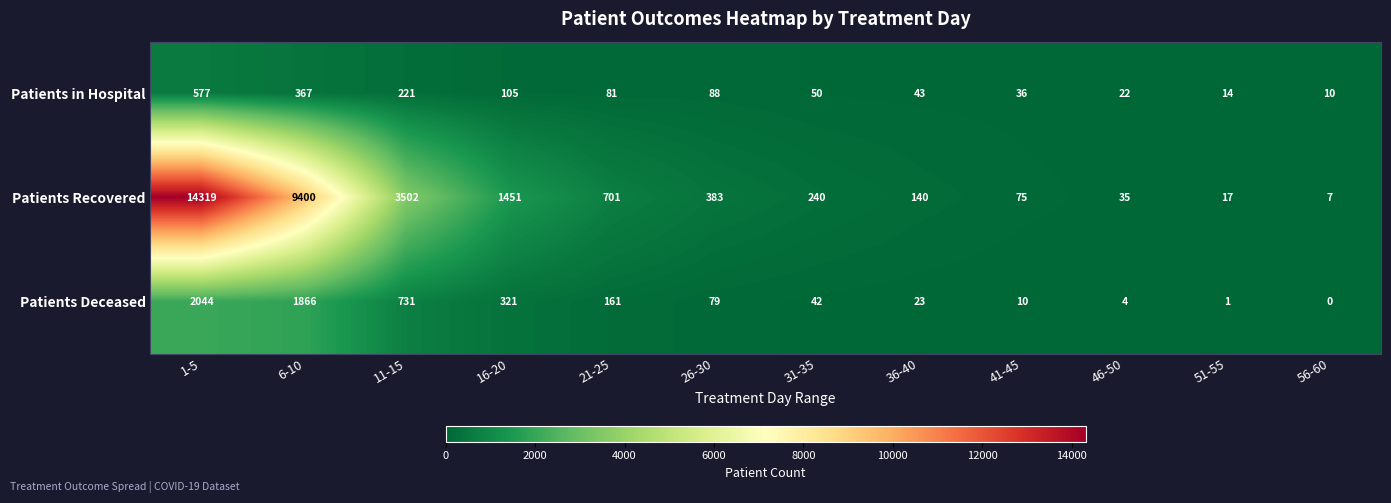

At which label is Patients in Hospital closest to 293?

11-15